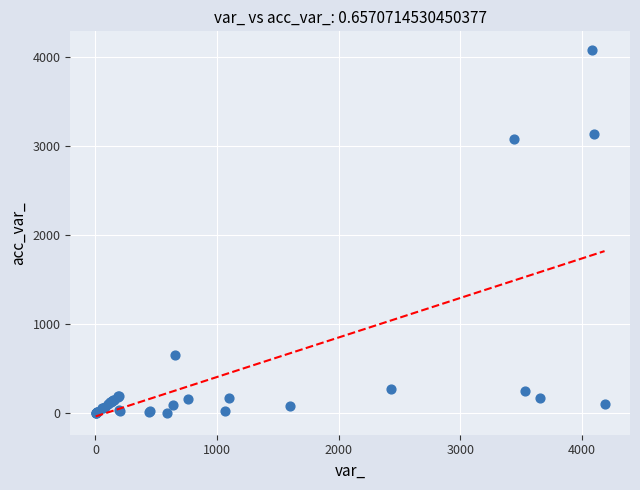

What Y value in the scatter plot is closest to 2042?

3075